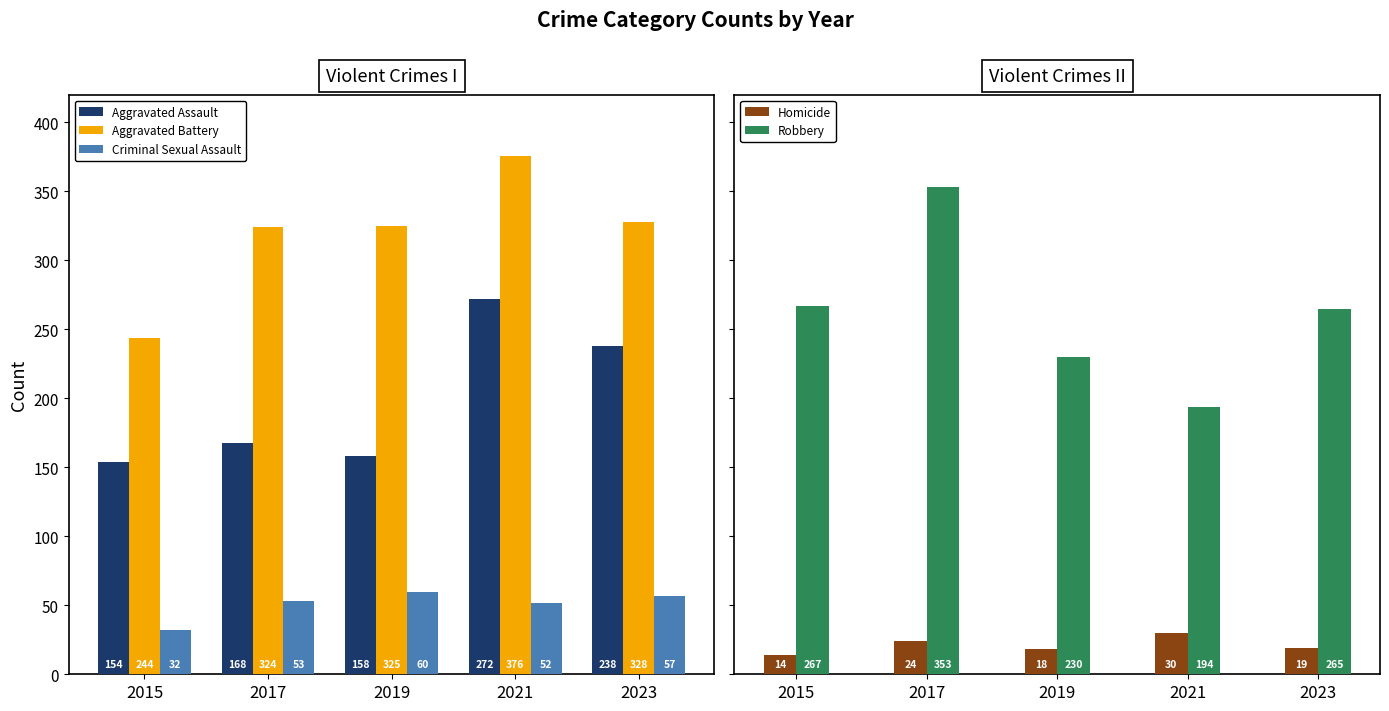

Are the bars grouped side by side (vs. stacked)?

Yes